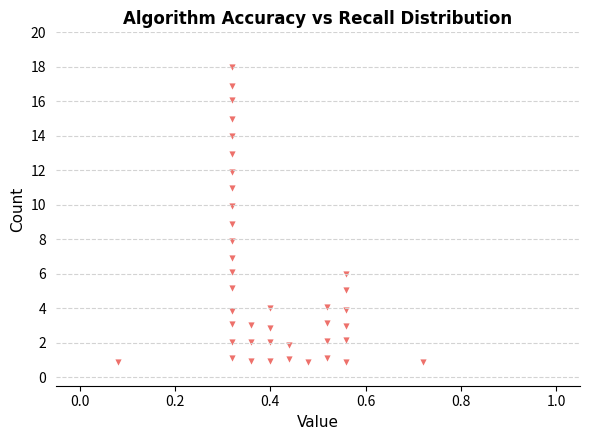

What is the range of Y values (max minus min)?

17.1